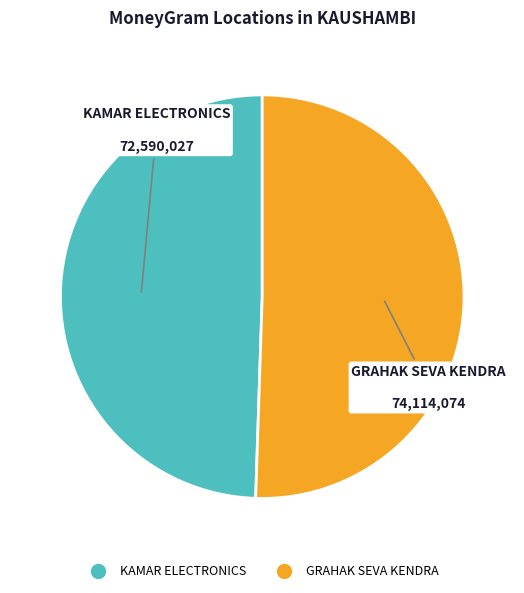

Count the number of slices in the pie.

2